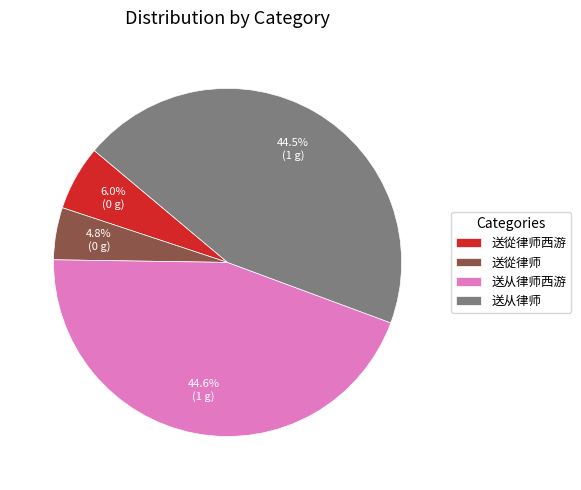

Is the sum of 送从律师 and 送從律师 greater than half?

No